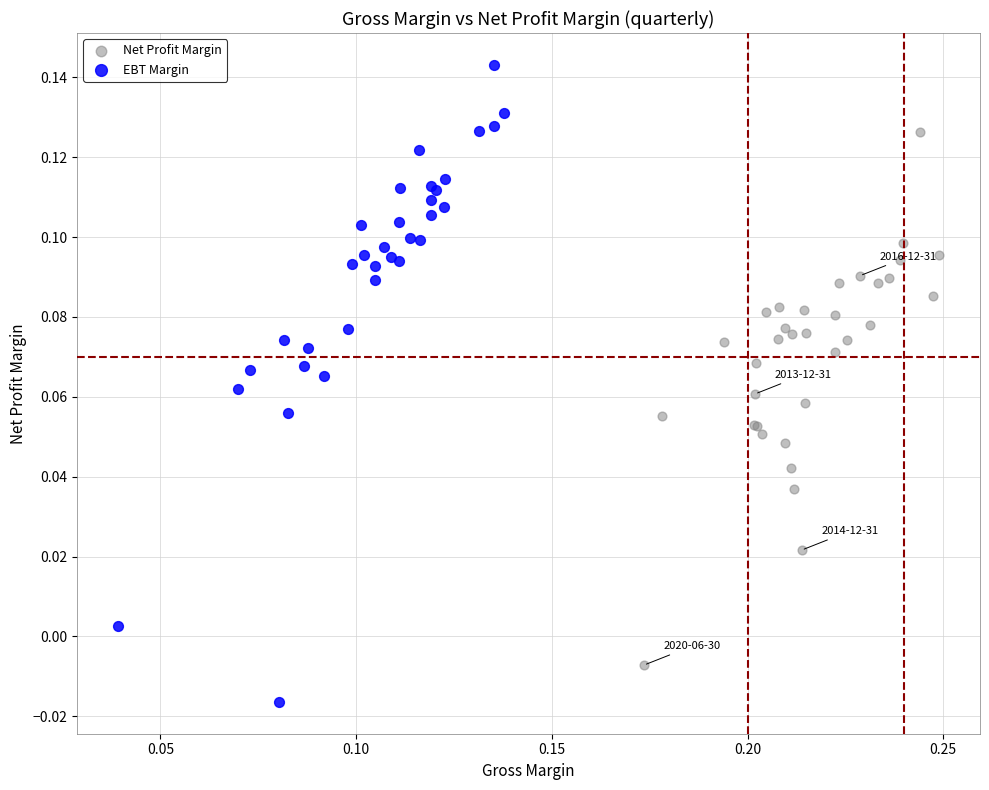

Which series contains the highest Y value?

EBT Margin